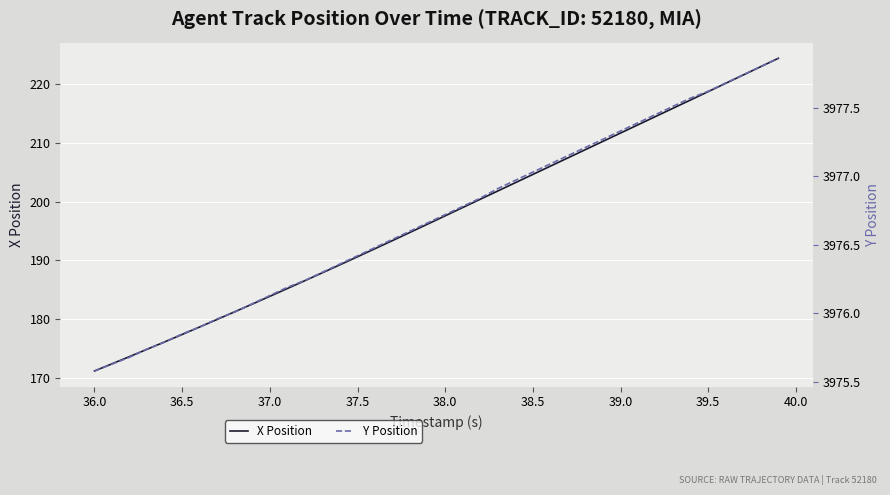

What is the highest value of the X Position series?

224.3